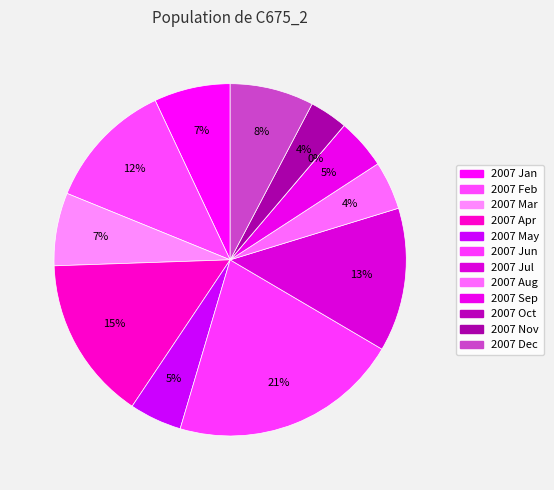

Which slice is the smallest?

2007 Oct